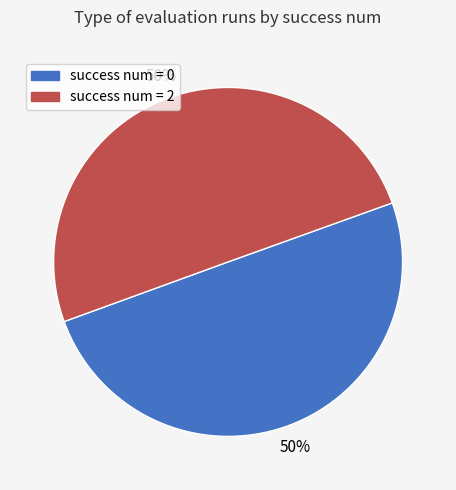

How many slices are in this pie chart?

2